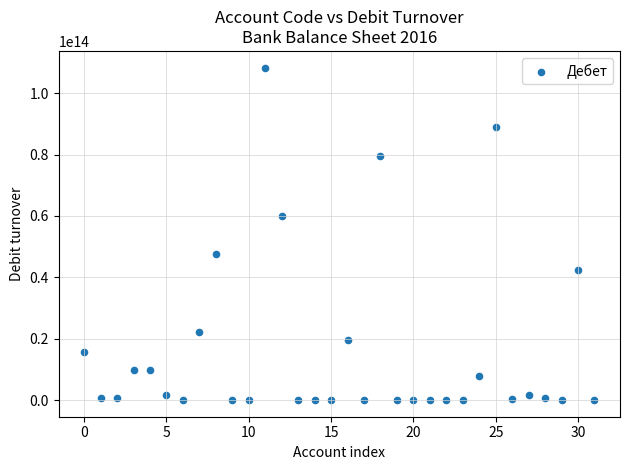

Count the number of points in this scatter plot.

32